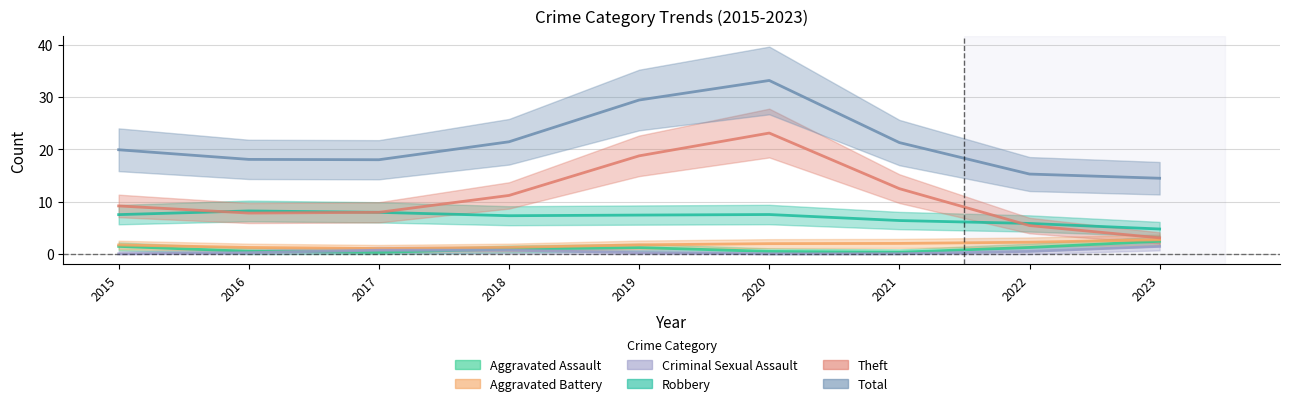

Which has a higher value, 2023 or 2016?

2023